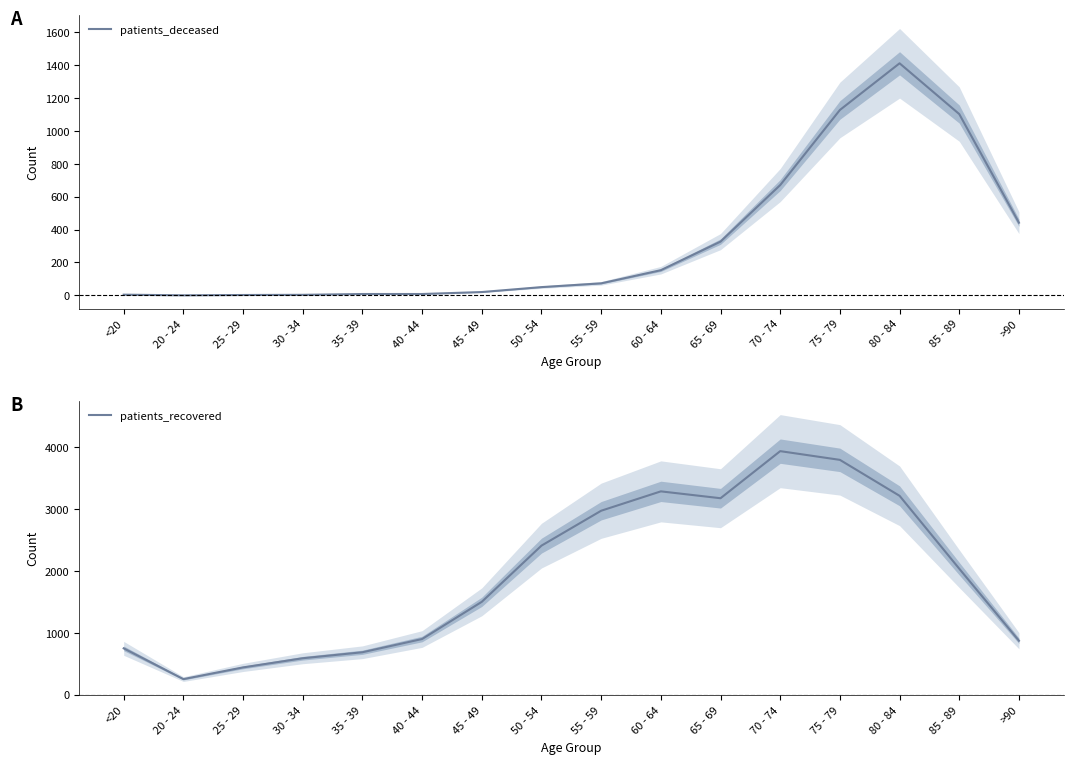

List the series in order of their overall mean, highest first.

patients_recovered, patients_deceased